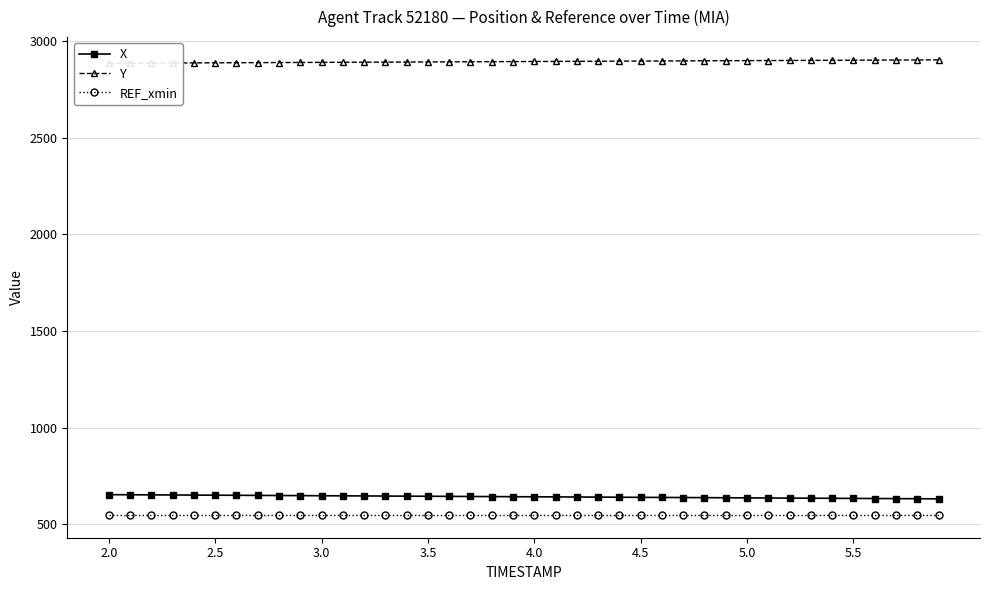

What is the maximum value for X?

653.8